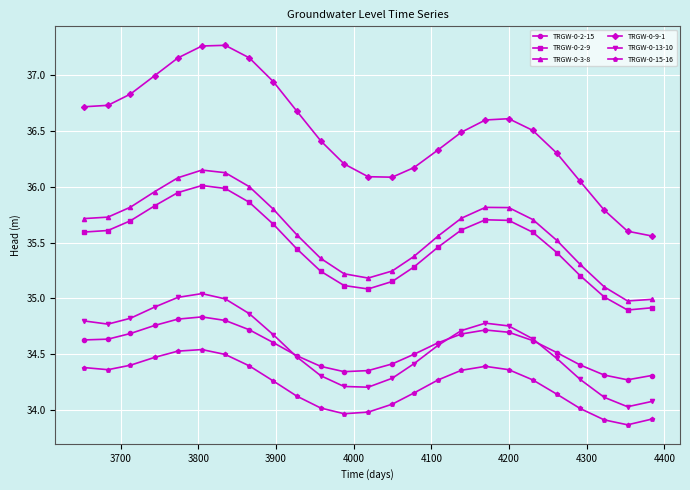

Which series has the largest range (max minus min)?

TRGW-0-9-1